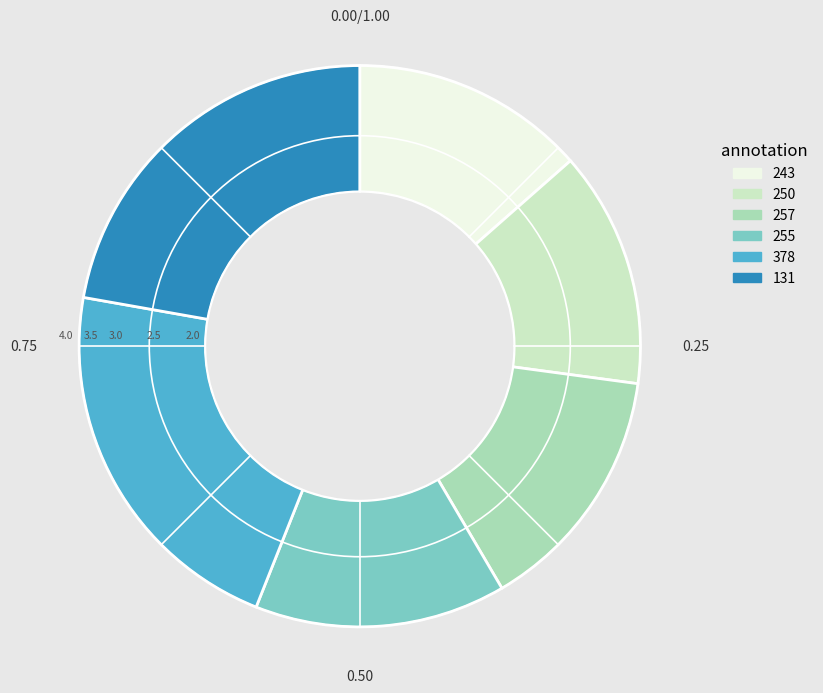

Count the number of slices in the pie.

6